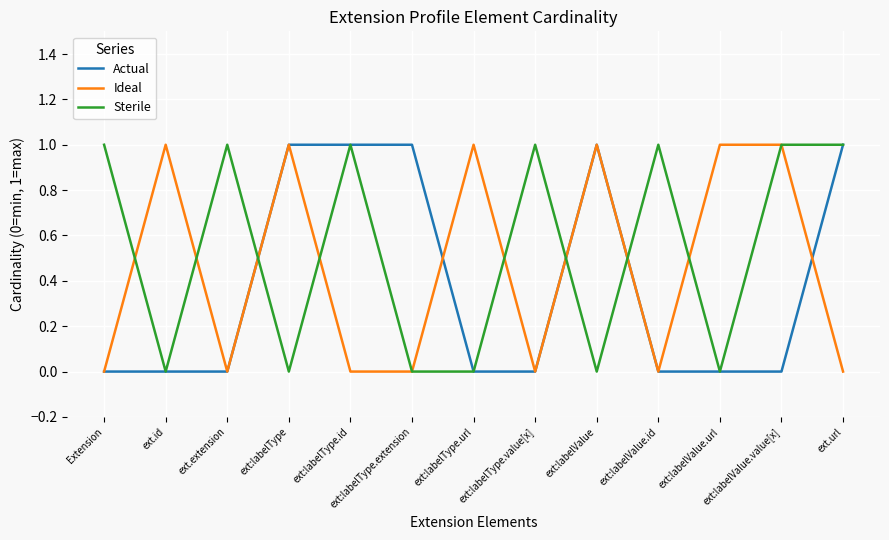

Reading left to right, extract all data points from this chart.

Actual: 0	0	0	1	1	1	0	0	1	0	0	0	1
Ideal: 0	1	0	1	0	0	1	0	1	0	1	1	0
Sterile: 1	0	1	0	1	0	0	1	0	1	0	1	1